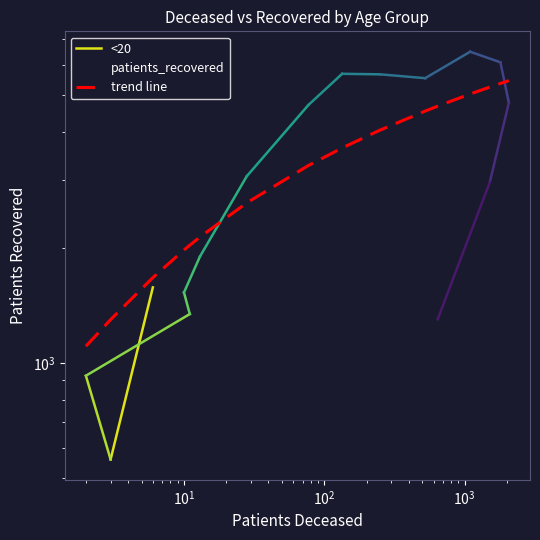

True or false: the data shows 4174 at 75 - 79.

False